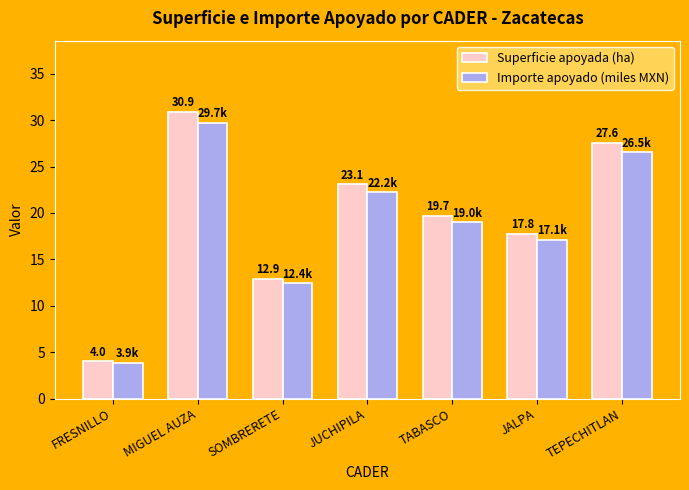

Does the chart contain any negative values?

No